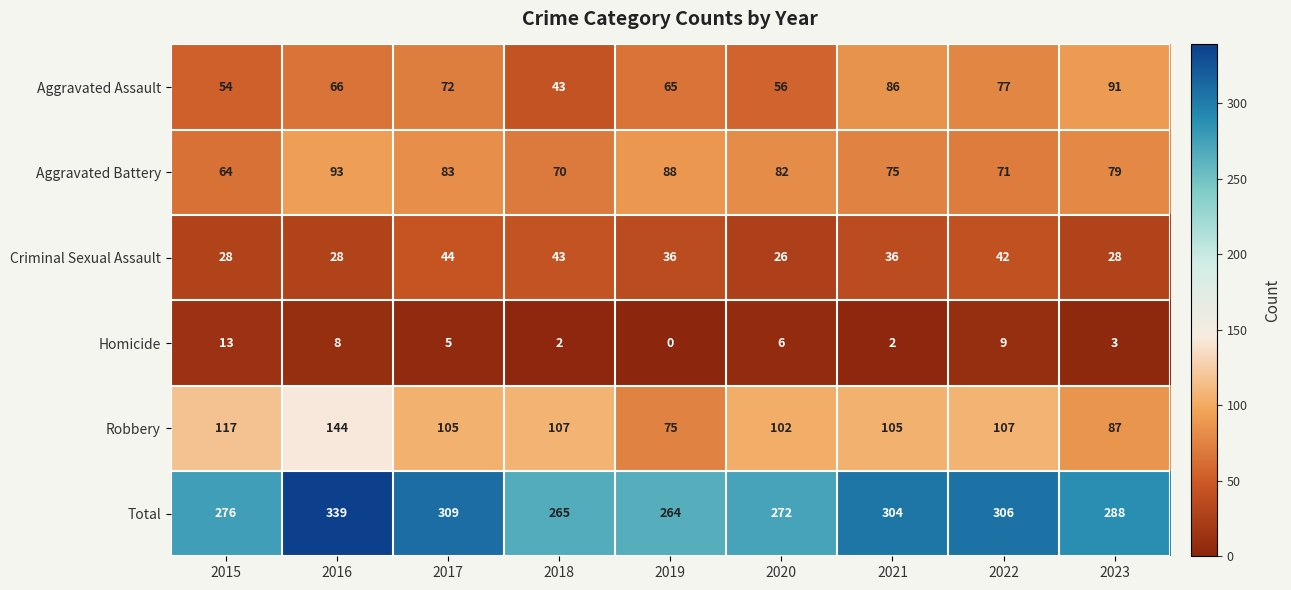

At how many categories does at least one series exceed 224?

9